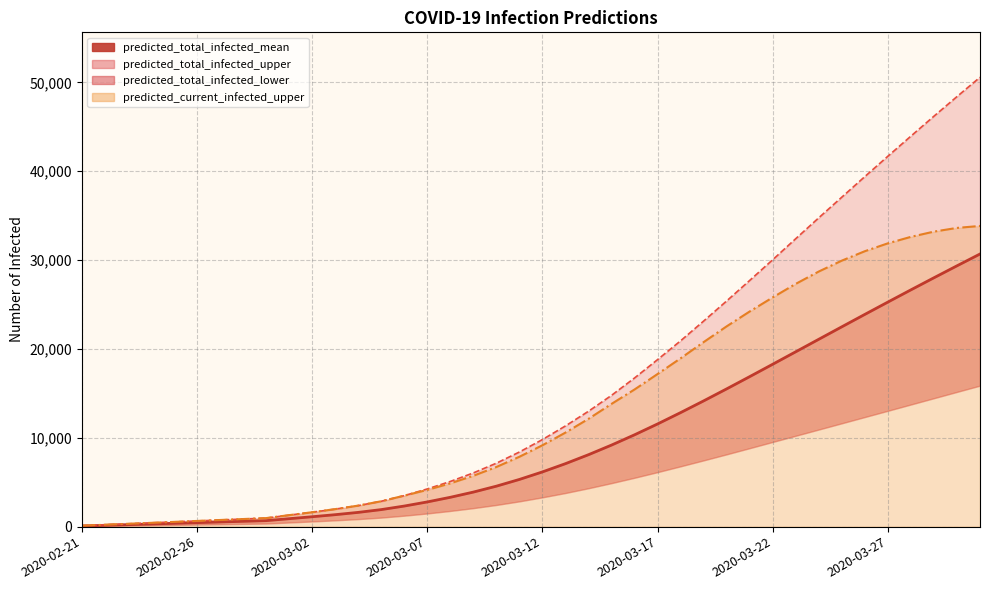

True or false: the data shows 325 at 2020-03-02.

False